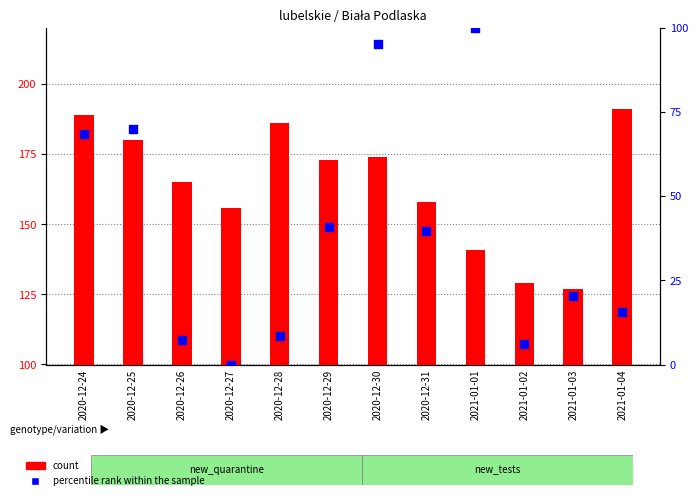

What is the total value across all series at 2021-01-04?

206.7